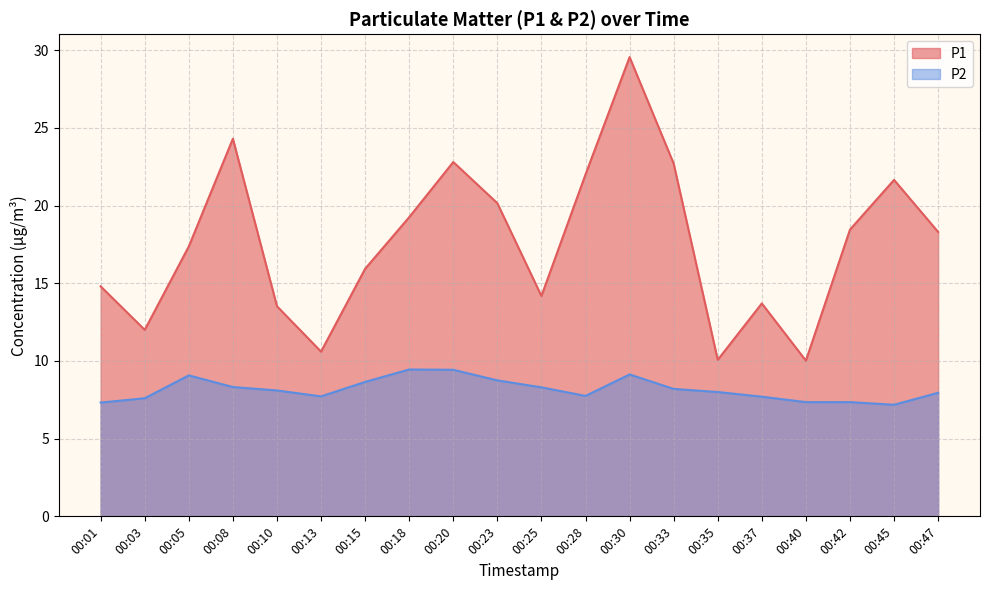

Rank the categories by P2 value from highest to lowest.

00:18, 00:20, 00:30, 00:05, 00:23, 00:15, 00:08, 00:25, 00:33, 00:10, 00:35, 00:47, 00:28, 00:13, 00:37, 00:03, 00:40, 00:42, 00:01, 00:45